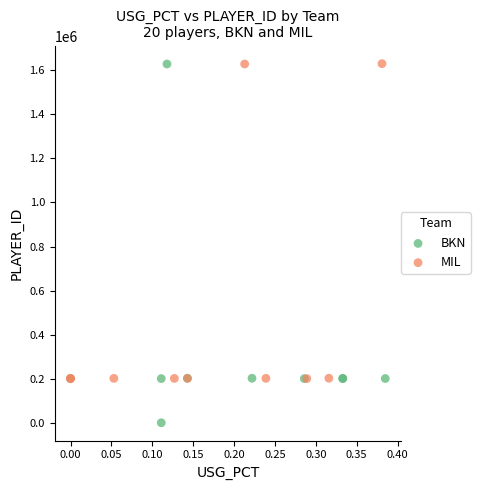

Which series reaches the minimum Y coordinate?

BKN